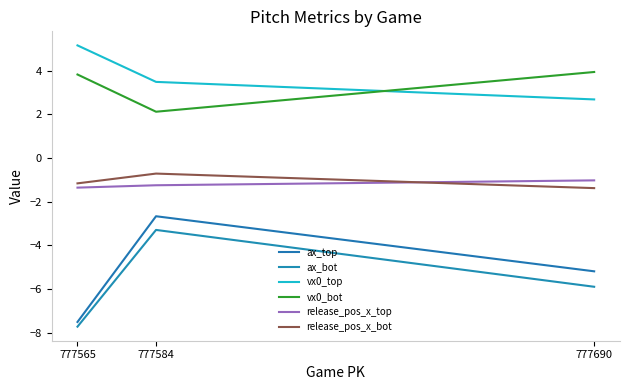

What is the maximum value shown in the chart?

5.2